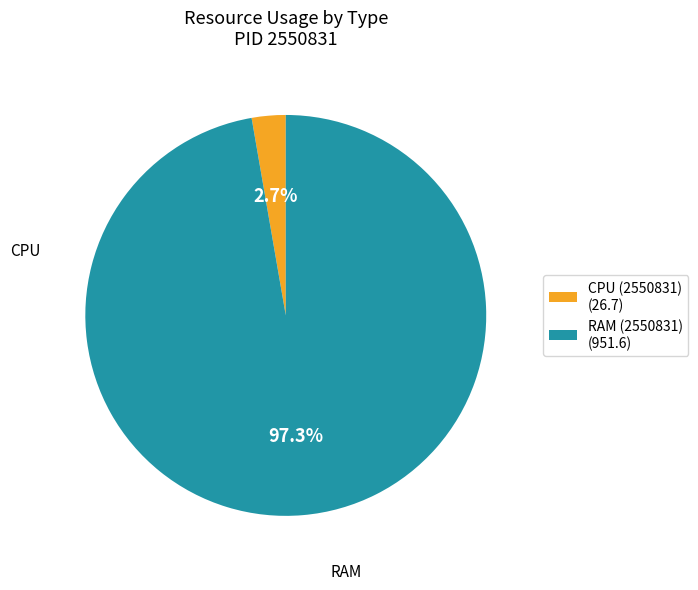

Between CPU (2550831) (26.7) and RAM (2550831) (951.6), which is larger?

RAM (2550831) (951.6)